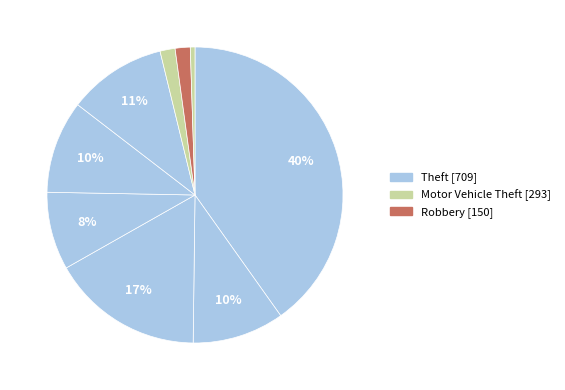

How many segments does this pie chart have?

9